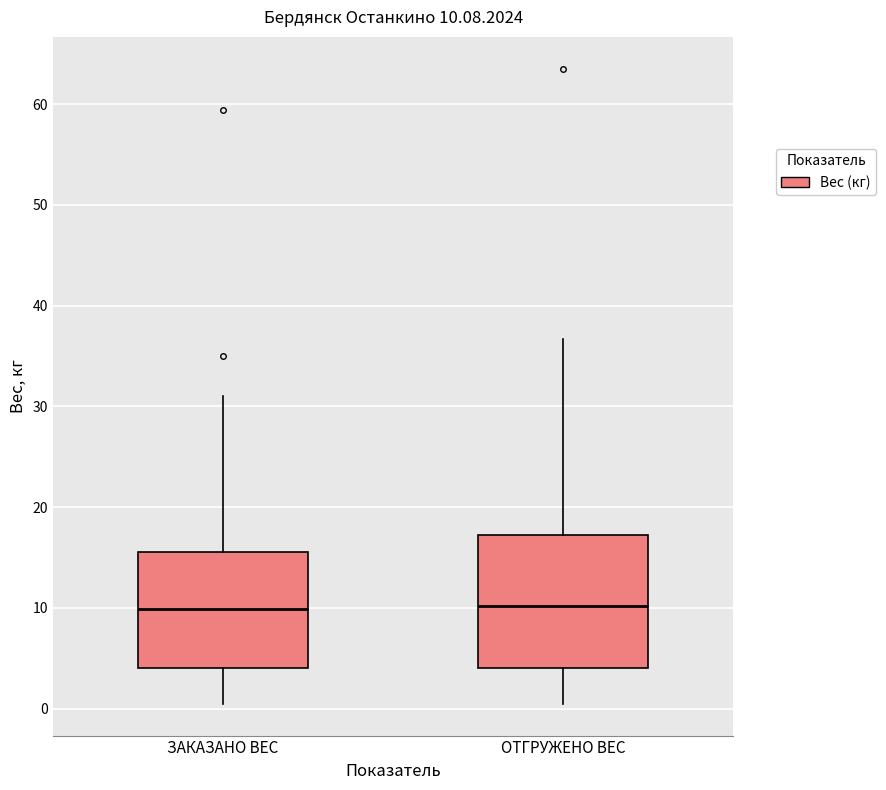

Comparing the boxes themselves (not the whiskers), which one is the tallest?

ОТГРУЖЕНО ВЕС